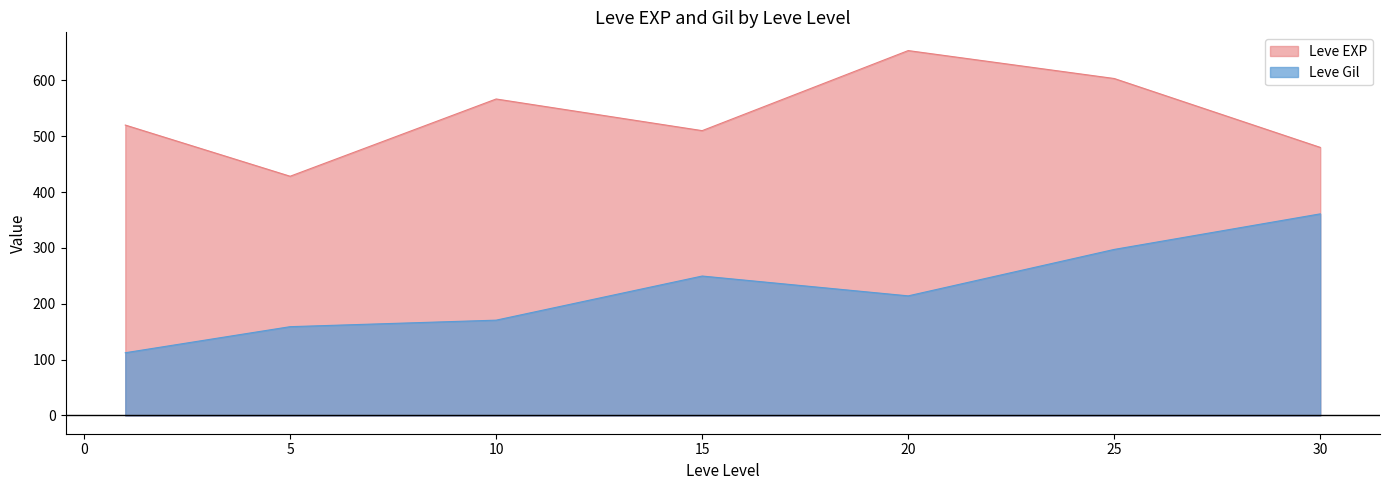

True or false: Leve EXP and Leve Gil intersect in this chart.

False